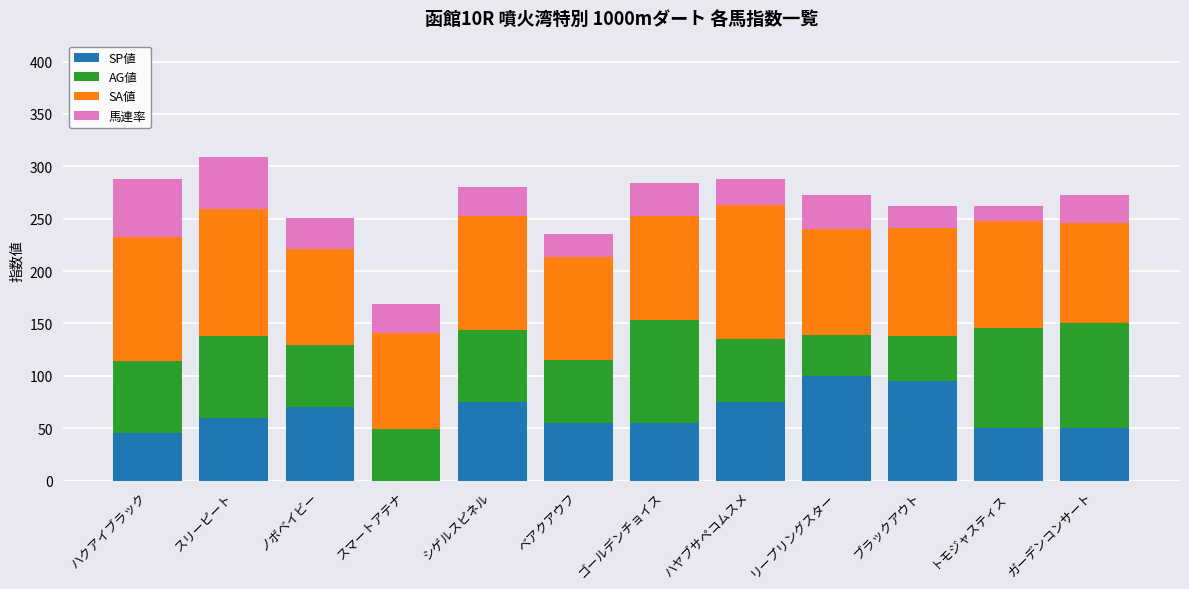

What is the total value across all series at ゴールデンチョイス?

284